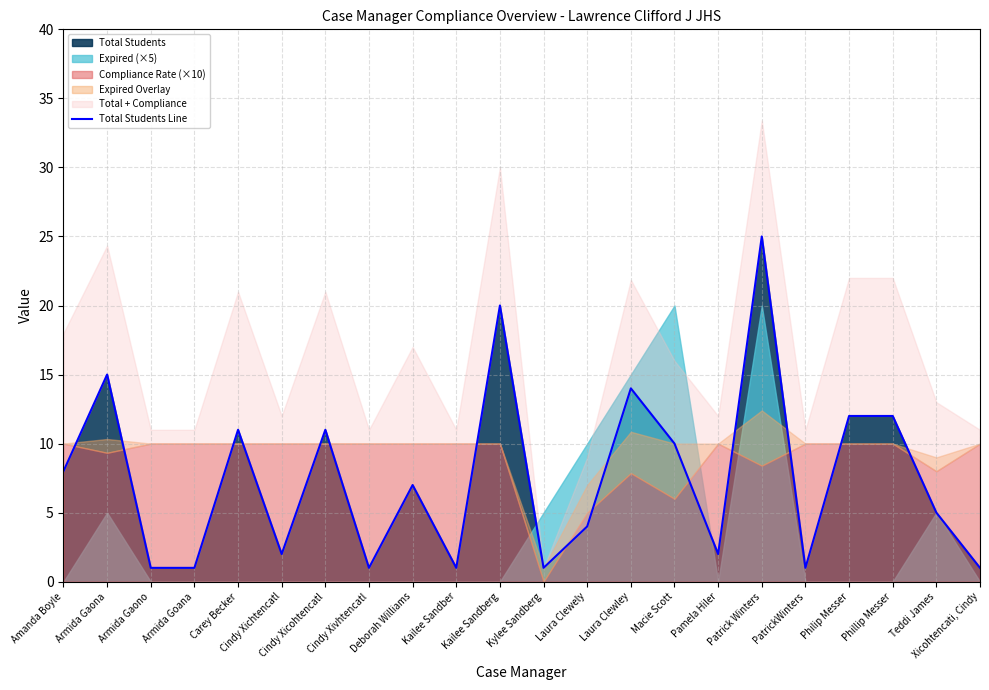

Rank the categories by value from lowest to highest.

Armida Gaono, Armida Goana, Cindy Xivhtencatl, Kailee Sandber, Kylee Sandberg, PatrickWinters, Xicohtencati, Cindy, Cindy Xichtencatl, Pamela Hiler, Laura Clewely, Teddi James, Deborah Williams, Amanda Boyle, Macie Scott, Carey Becker, Cindy Xicohtencatl, Philip Messer, Phillip Messer, Laura Clewley, Armida Gaona, Kailee Sandberg, Patrick Winters